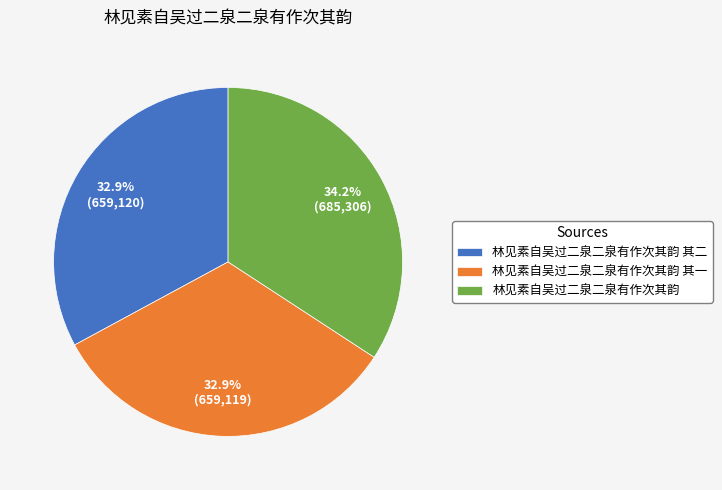

Between 林见素自吴过二泉二泉有作次其韵 and 林见素自吴过二泉二泉有作次其韵 其二, which is larger?

林见素自吴过二泉二泉有作次其韵